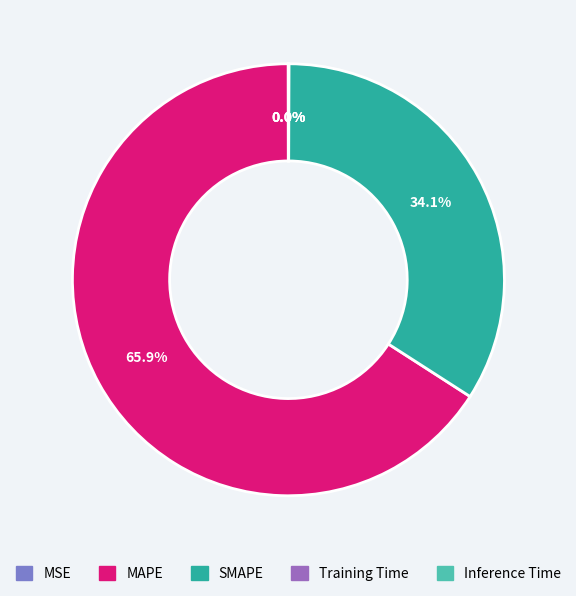

How many slices are in this pie chart?

5